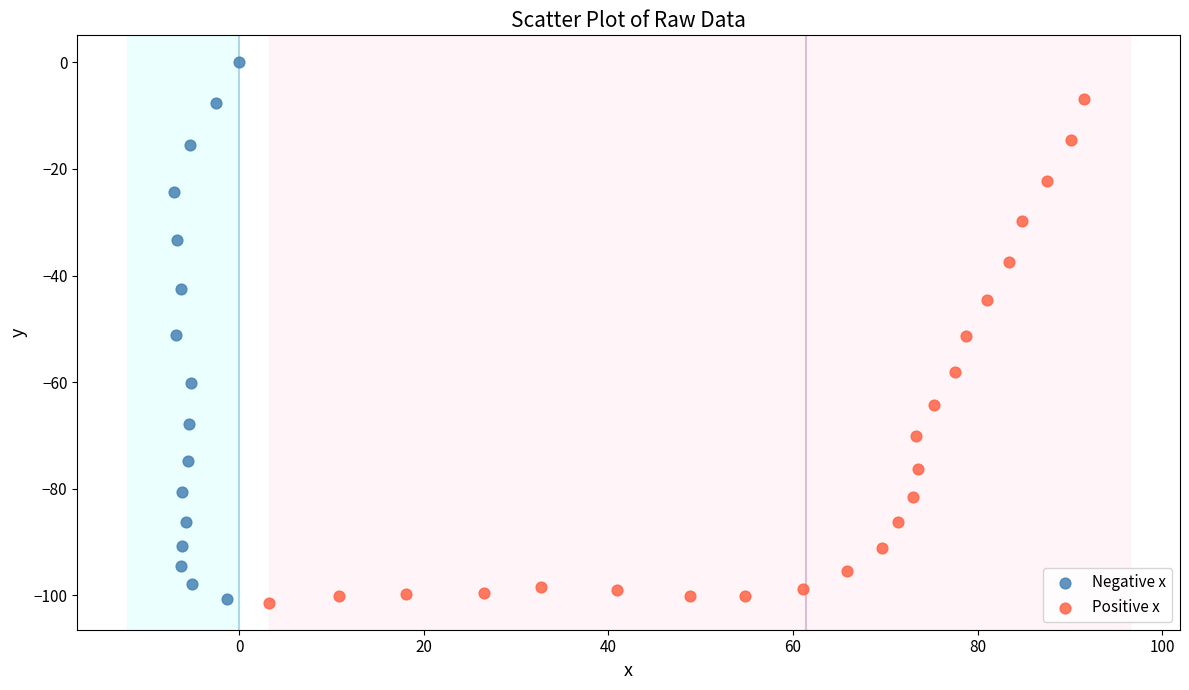

What are all the series names shown in the legend?

Negative x, Positive x